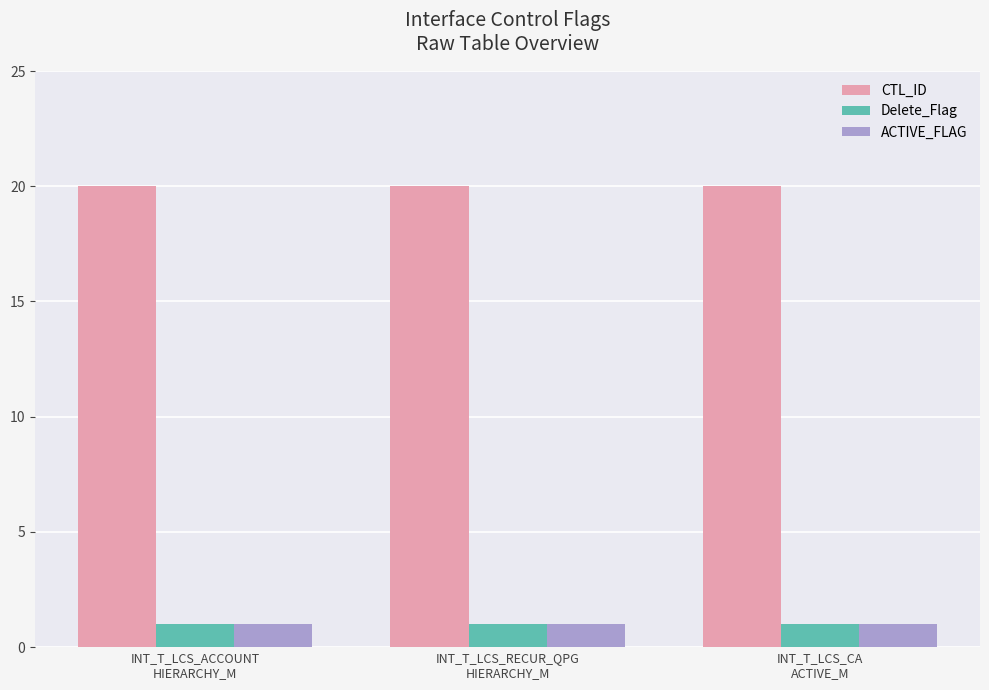

At how many categories does at least one series exceed 4?

3